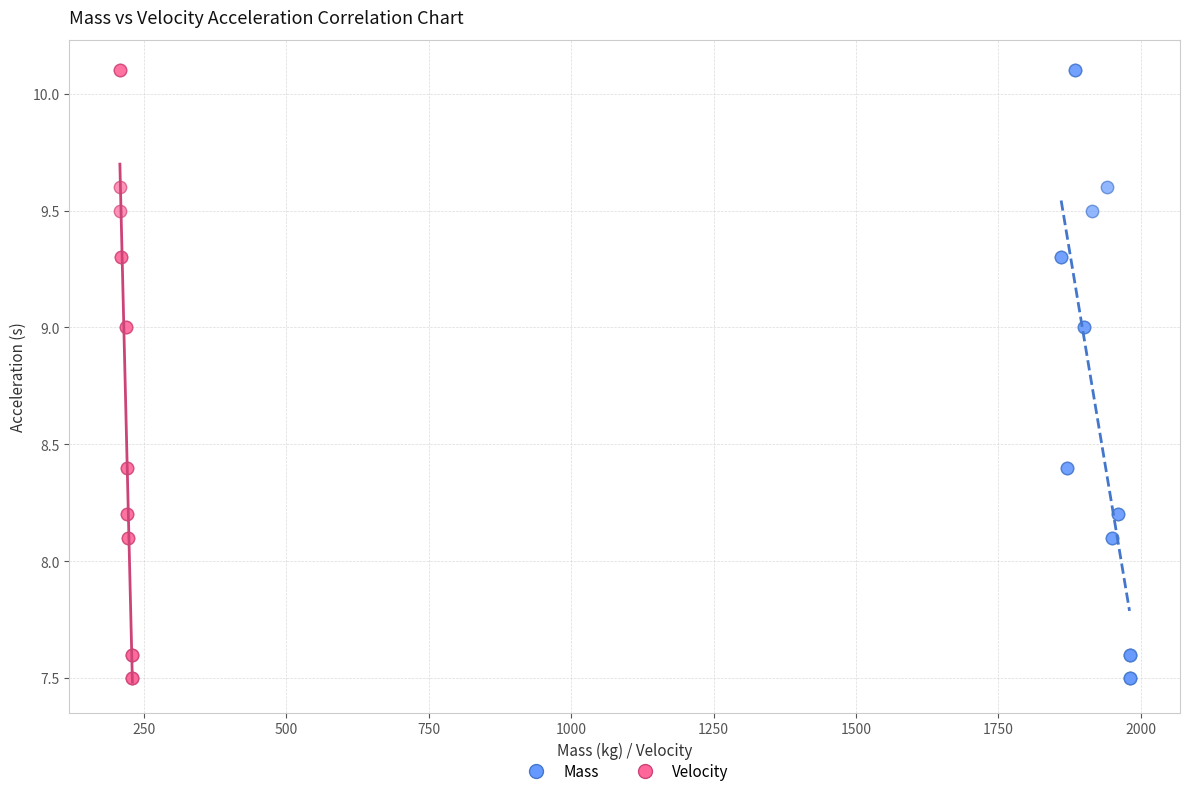

What are all the series names shown in the legend?

Mass, Velocity